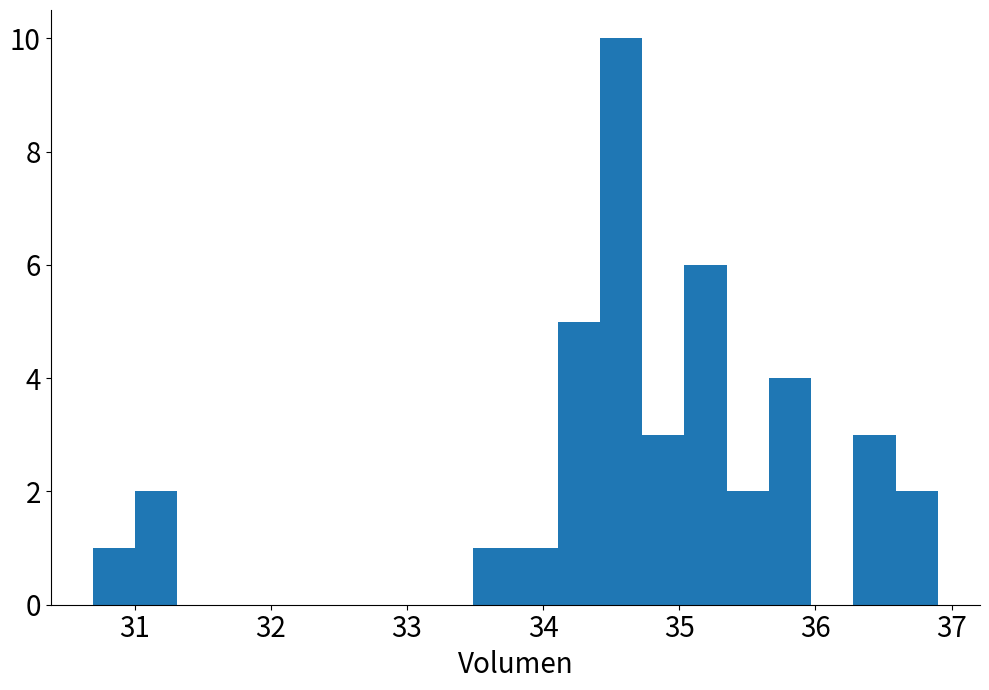

Read against the x-axis, roughly where is the centre of the tallest bar?

34.6